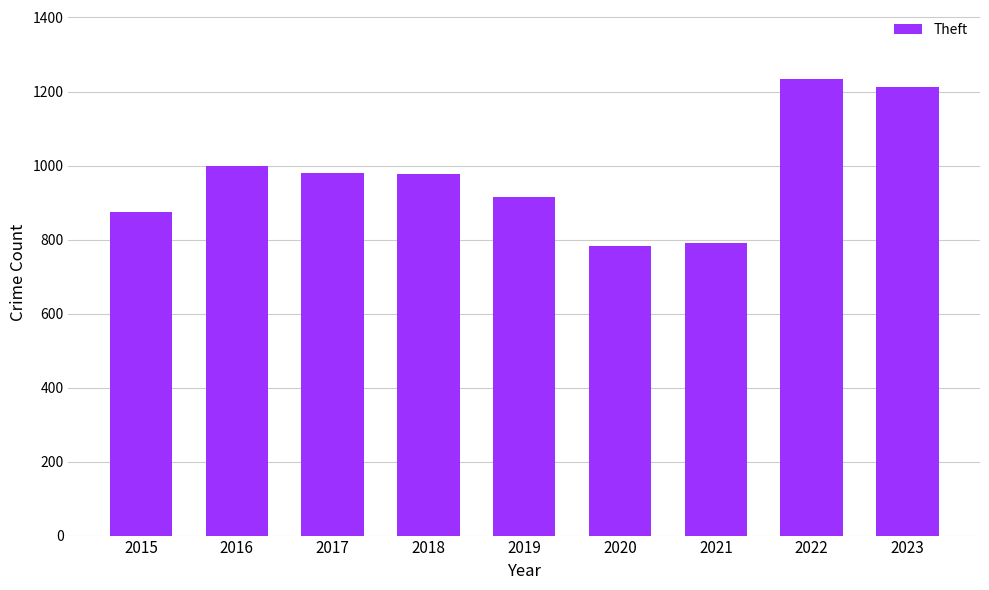

At which category does the chart reach its peak across all series?

2022